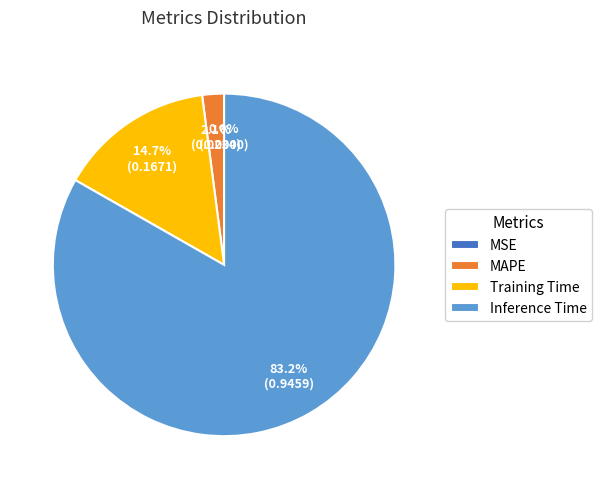

What is the largest slice in the pie chart?

Inference Time